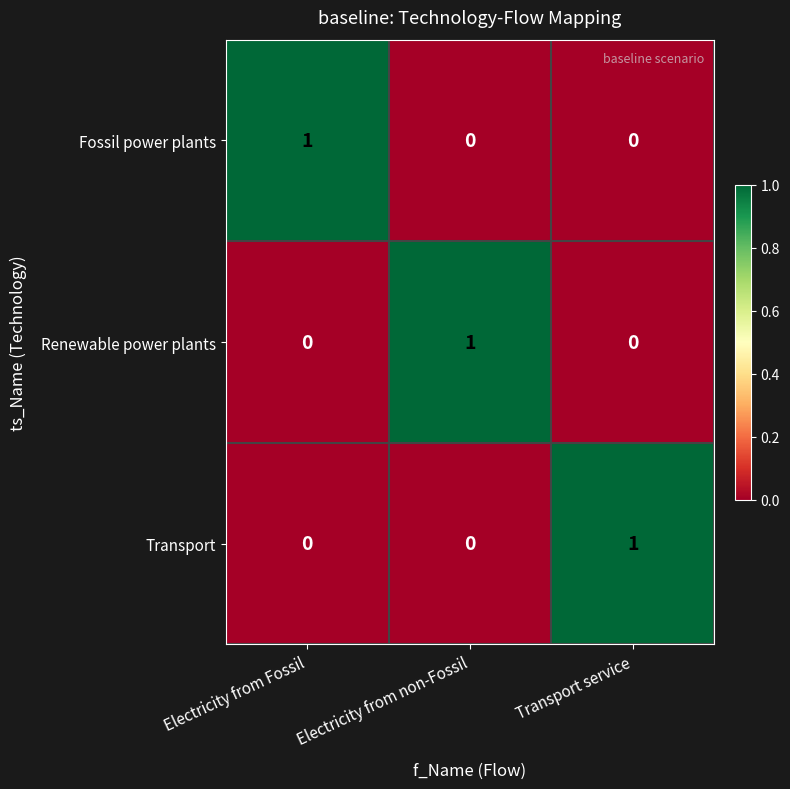

How many Transport values are between 0 and 1?

3